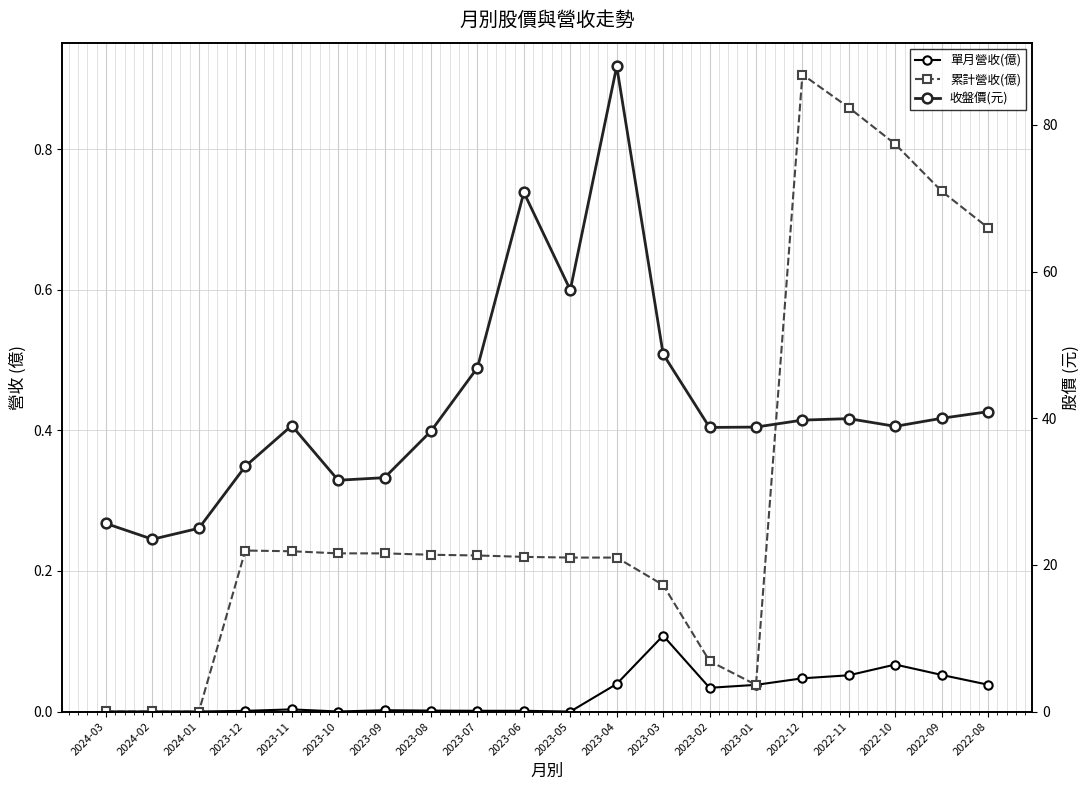

List the labels in order of 累計營收(億) value, smallest first.

2024-01, 2024-02, 2024-03, 2023-01, 2023-02, 2023-03, 2023-05, 2023-04, 2023-06, 2023-07, 2023-08, 2023-10, 2023-09, 2023-11, 2023-12, 2022-08, 2022-09, 2022-10, 2022-11, 2022-12